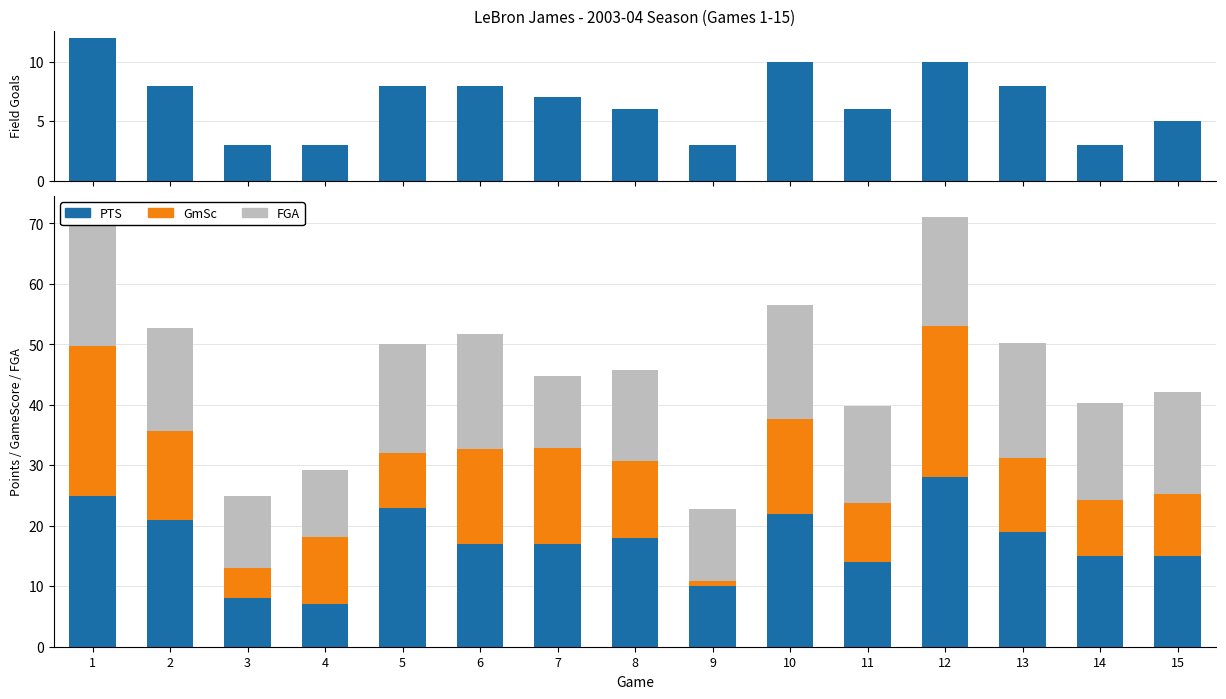

At 11, list the series in order from largest to smallest.

FGA, PTS, GmSc, FG